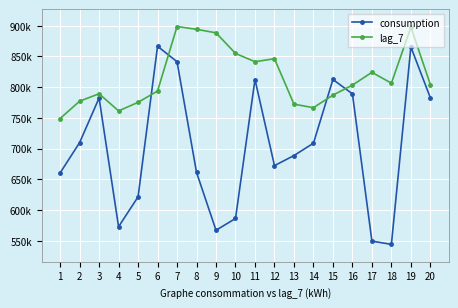

True or false: consumption and lag_7 intersect in this chart.

True